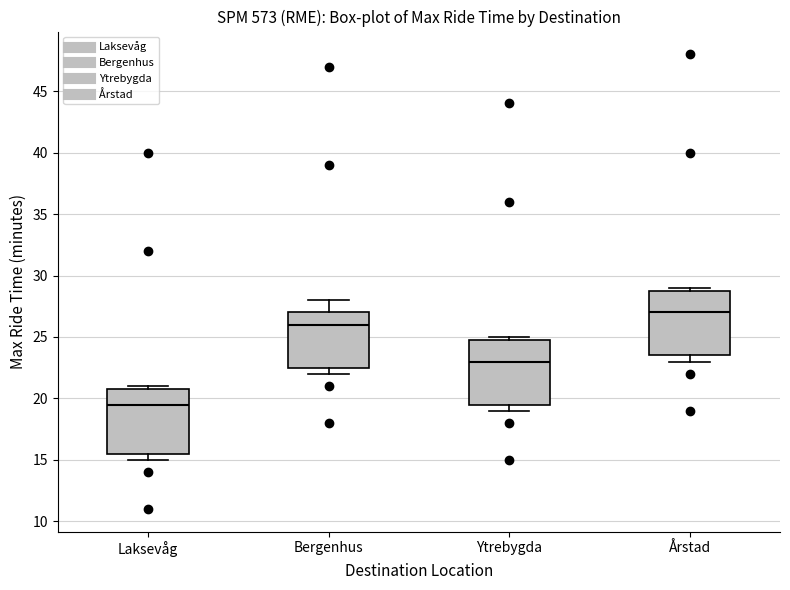

Reading left to right, transcribe this box plot: for each box, give where its median line is, the range the box spans, and where its two whiskers end, as read against the y-axis. The values are not printed on the chart, so give them approximately, as read against the axis.

Laksevåg: median 19.5, box 15.5 to 21.0, whiskers 15.0 to 21.0 (just above the box's upper edge)
Bergenhus: median 26.0, box 22.5 to 27.0, whiskers 22.0 to 28.0
Ytrebygda: median 23.0, box 19.5 to 25.0, whiskers 19.0 to 25.0 (just above the box's upper edge)
Årstad: median 27.0, box 23.5 to 29.0, whiskers 23.0 to 29.0 (just above the box's upper edge)